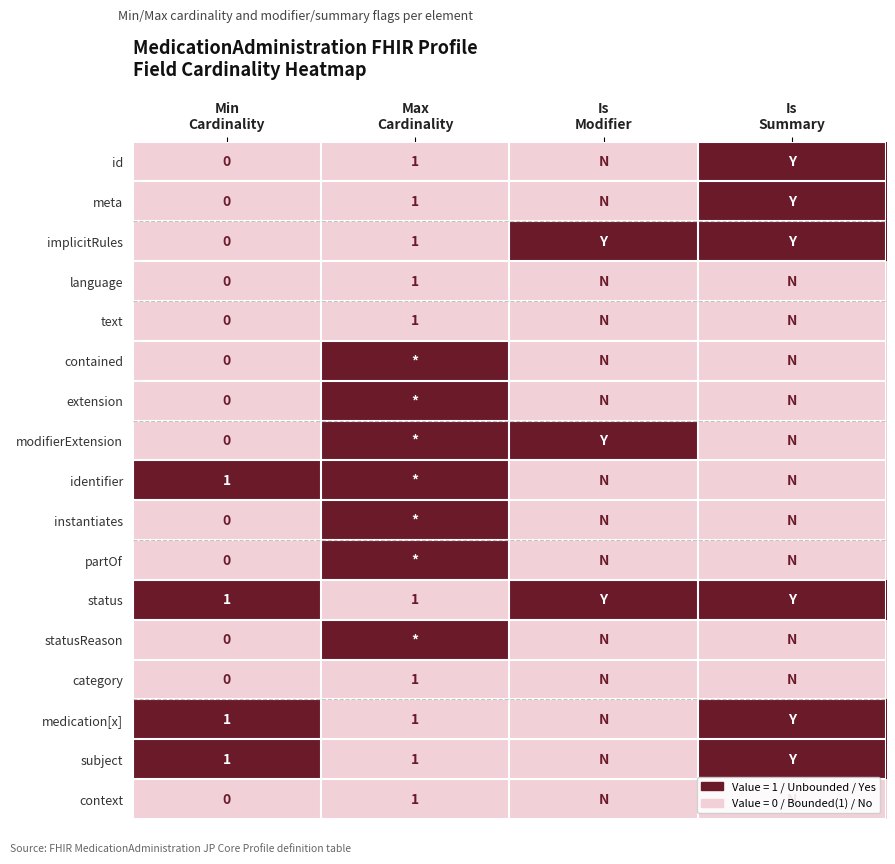

At which category is the sum across all series the highest?

Max
Cardinality